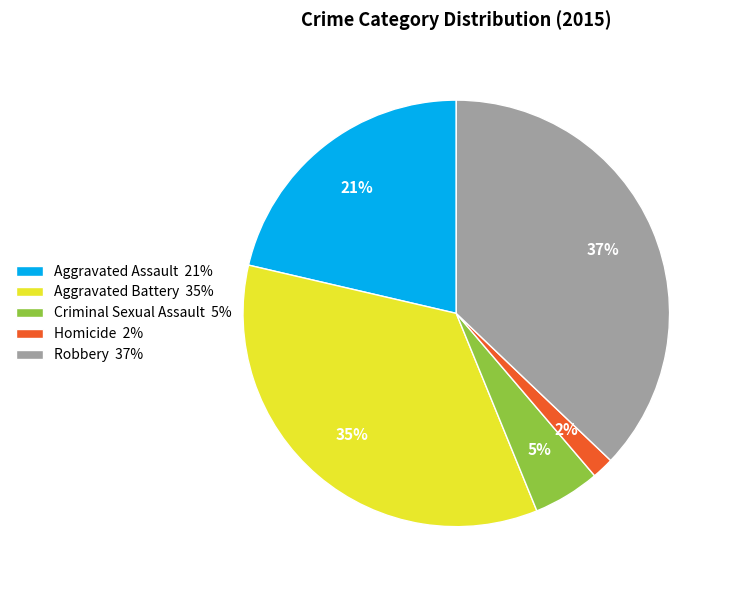

To the nearest percent, what percentage of the pie is Robbery?

37%